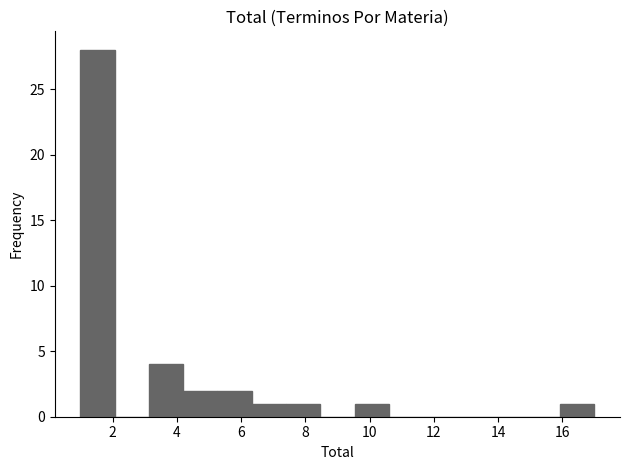

Reading left to right, list every bar in this chart as the range it spans on the x-axis followed by its height. Neither the bar edges nor the heights are printed on the chart, so give them approximately, as read against the axes.

1.0 to 2.0: 28
2.0 to 3.2: 0
3.2 to 4.2: 4
4.2 to 5.2: 2
5.2 to 6.4: 2
6.4 to 7.4: 1
7.4 to 8.4: 1
8.4 to 9.6: 0
9.6 to 10.6: 1
10.6 to 11.6: 0
11.6 to 12.8: 0
12.8 to 13.8: 0
13.8 to 14.8: 0
14.8 to 16.0: 0
16.0 to 17.0: 1